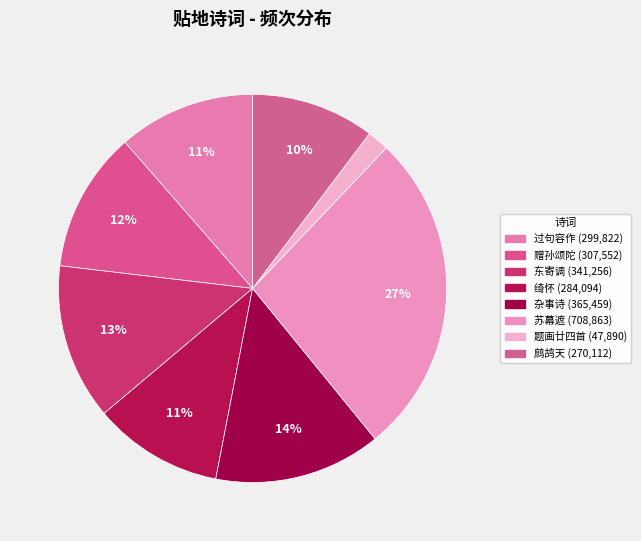

How many slices are in this pie chart?

8